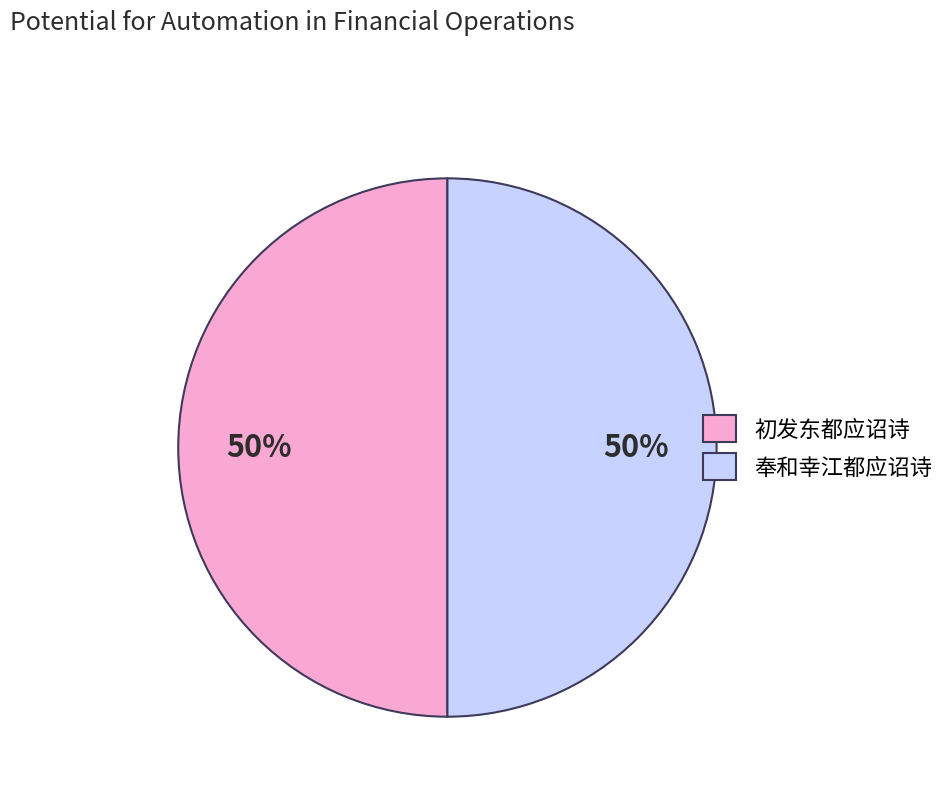

To the nearest percent, what is the average slice percentage?

50%